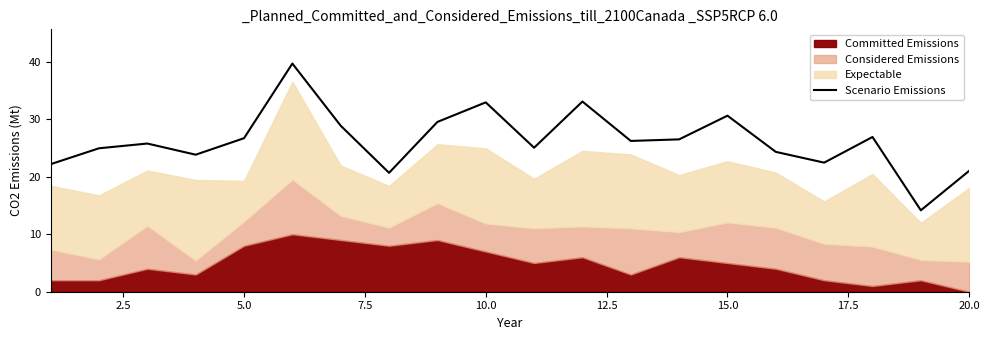

The value of Scenario Emissions at 10.0 is 7.3. True or false?

False